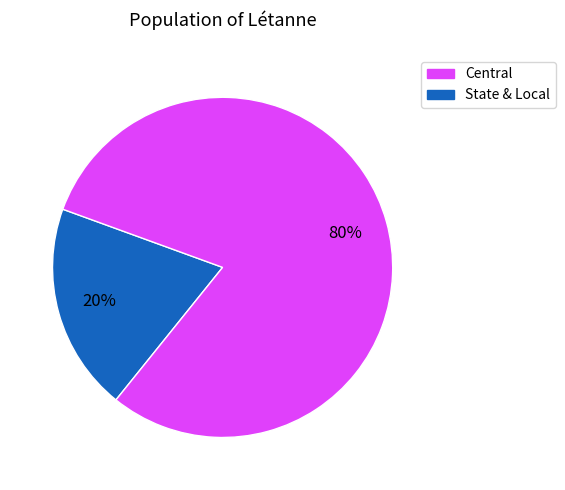

How many slices are in this pie chart?

2